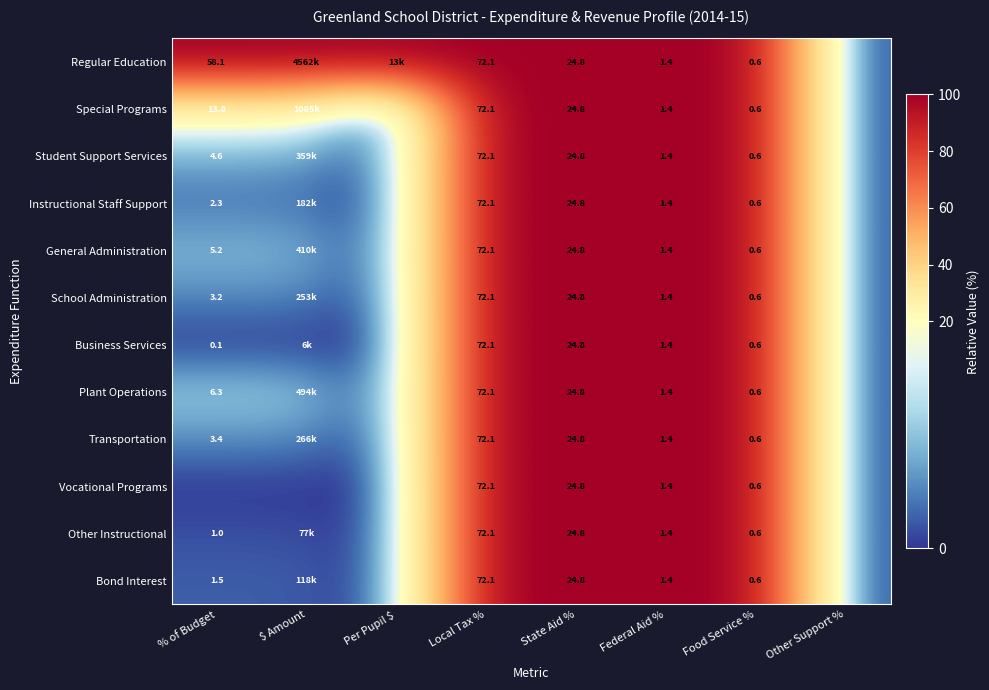

Which series changed the most between % of Budget and Other Support %?

Regular Education